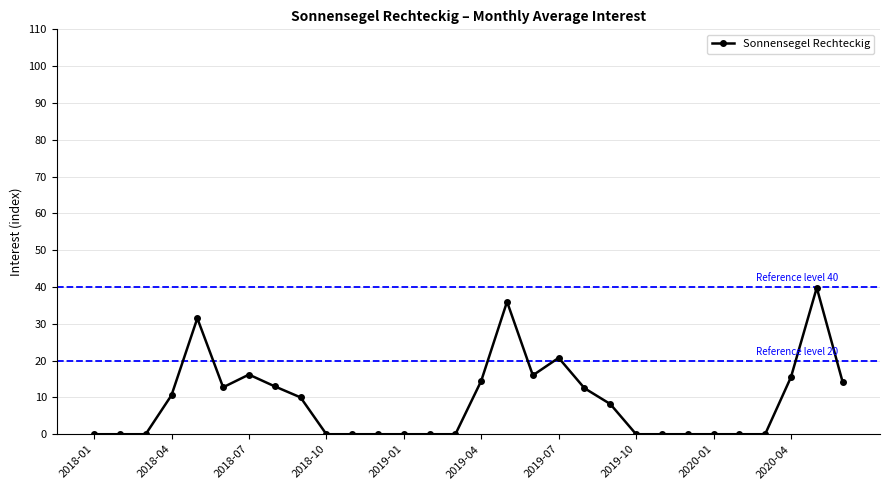

What is the sum of all values?

271.6